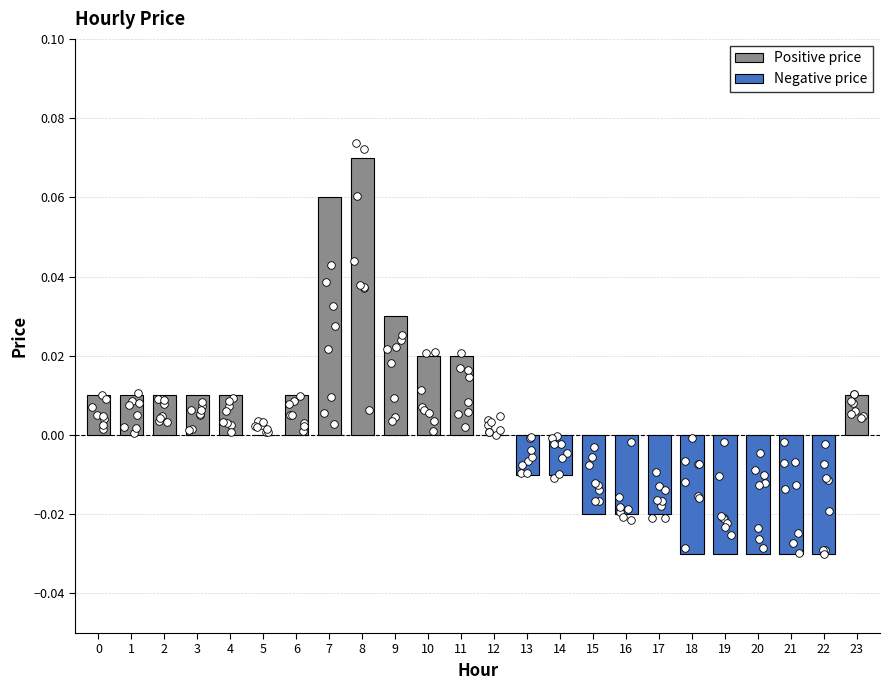

Which has a higher value, 2 or 4?

2